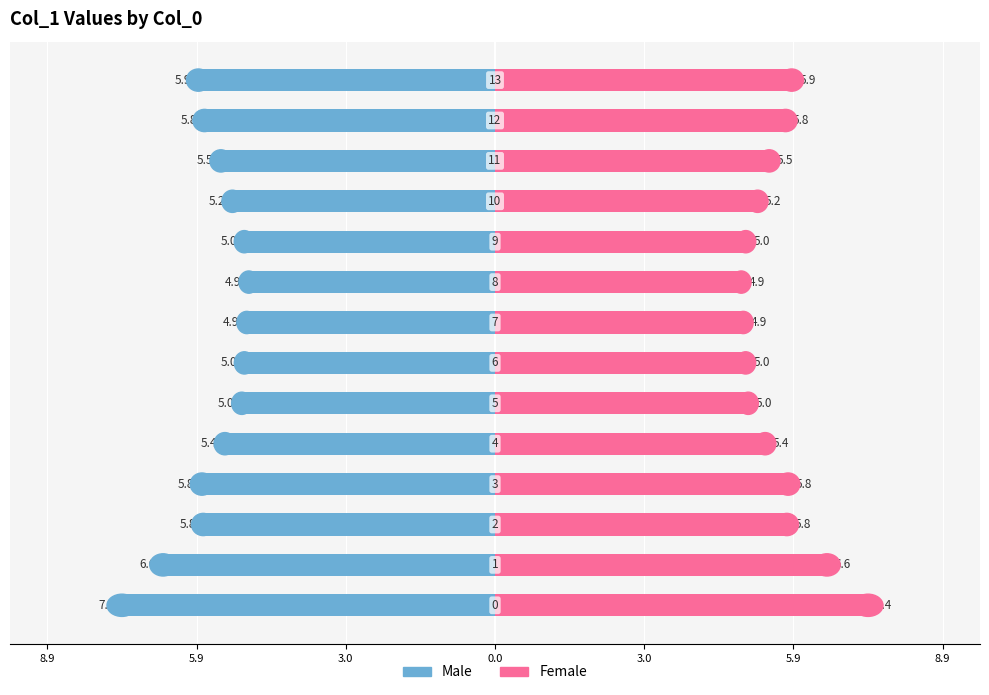

At how many categories does at least one series exceed 0?

14